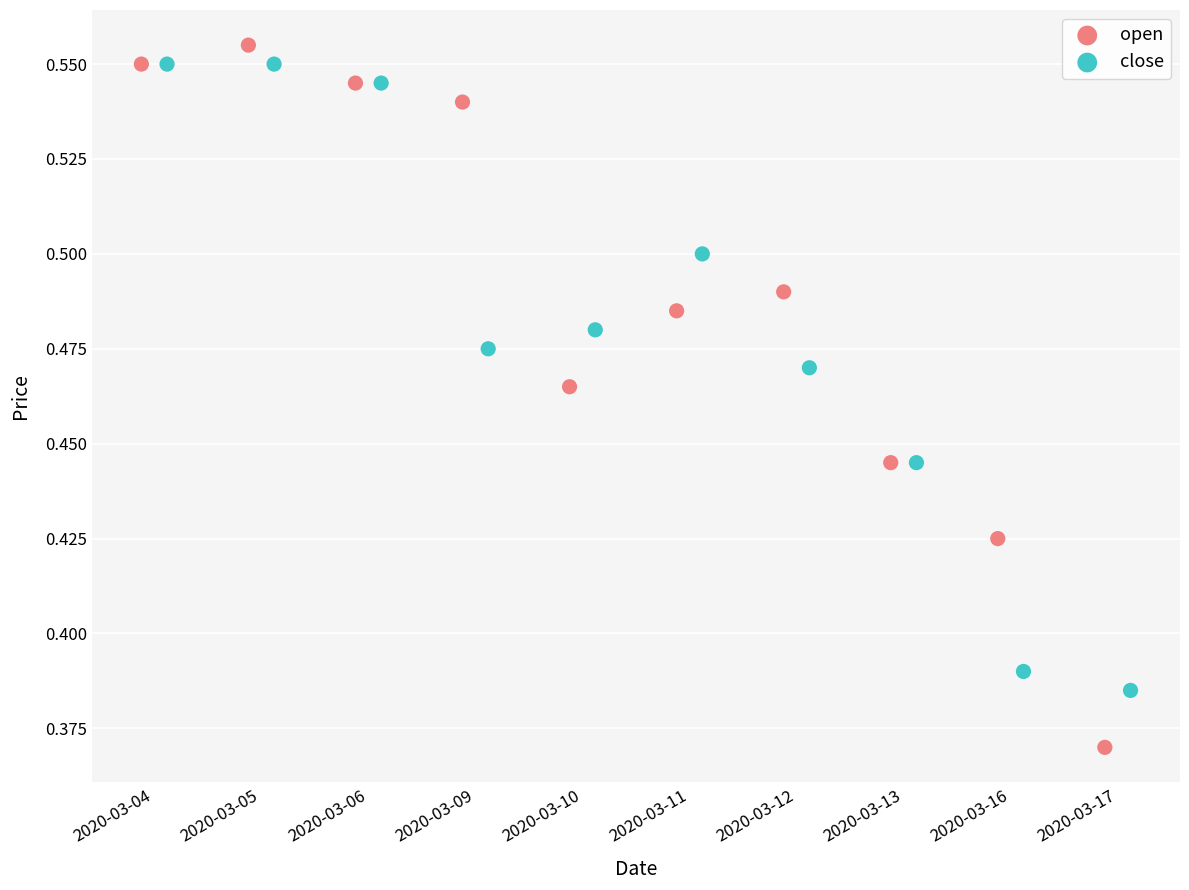

Which series contains the lowest Y value?

open